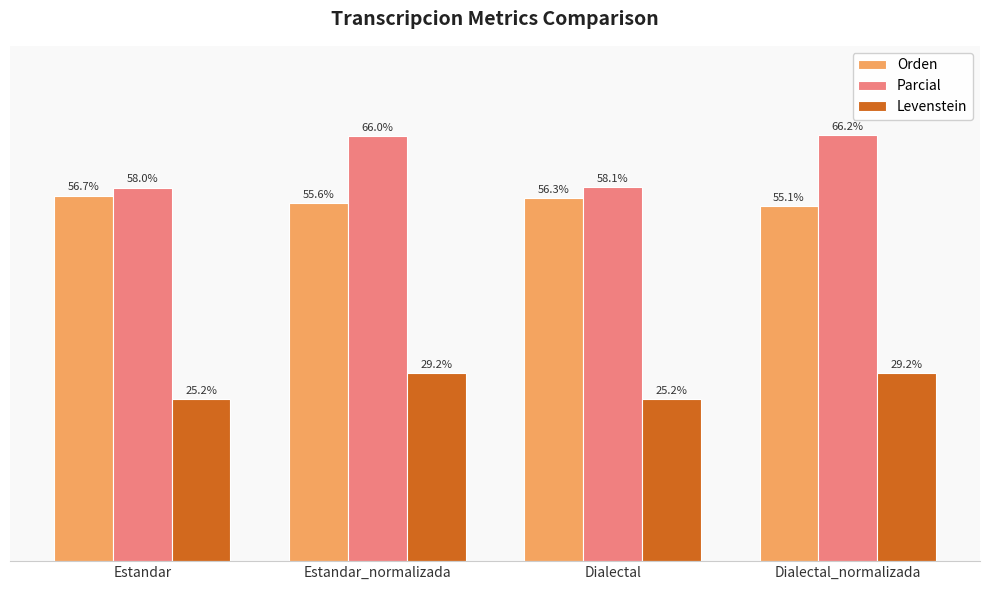

At which label does Levenstein first exceed 29?

Estandar_normalizada